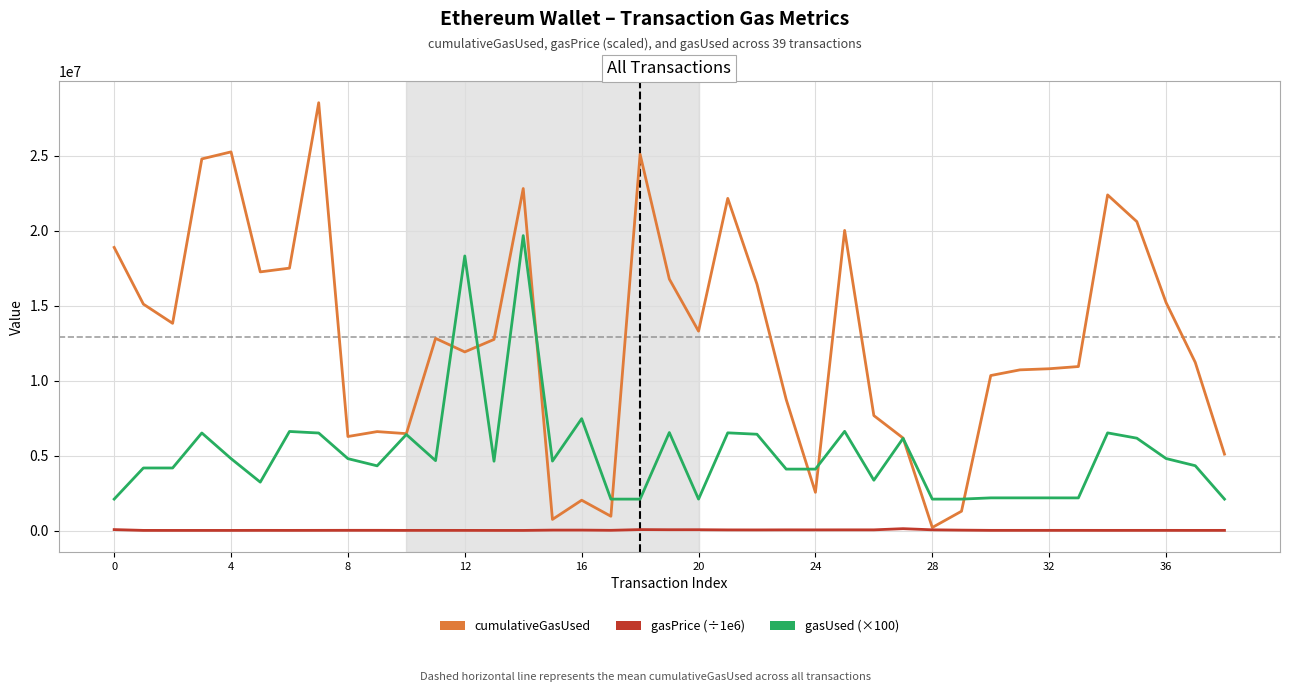

Does the chart display data point markers on the line(s)?

No